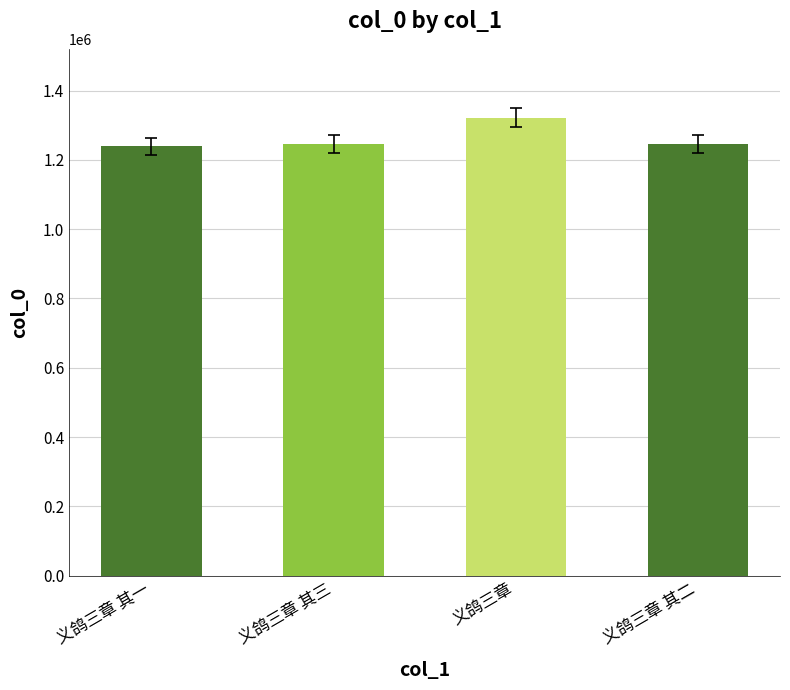

Between 义鸽三章 and 义鸽三章 其二, which is larger?

义鸽三章